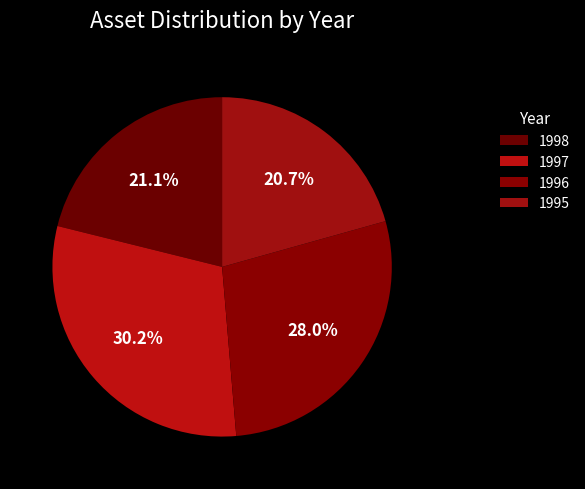

Between 1998 and 1995, which is larger?

1998